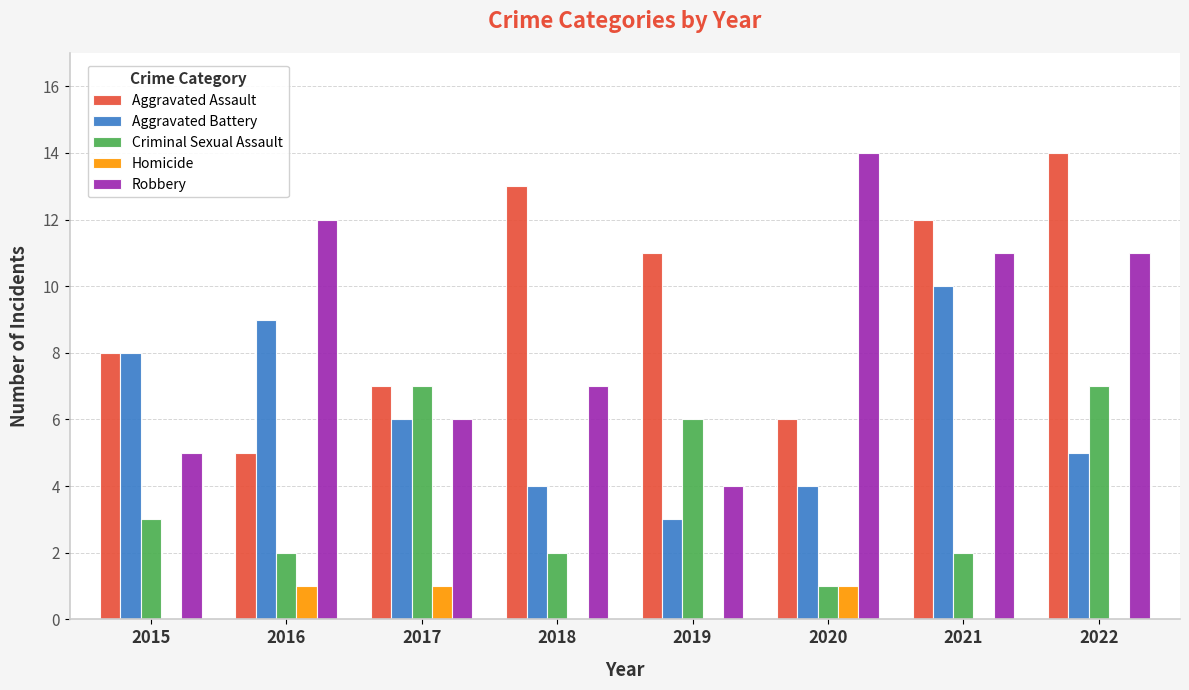

What is the sum of all Aggravated Assault values?

76